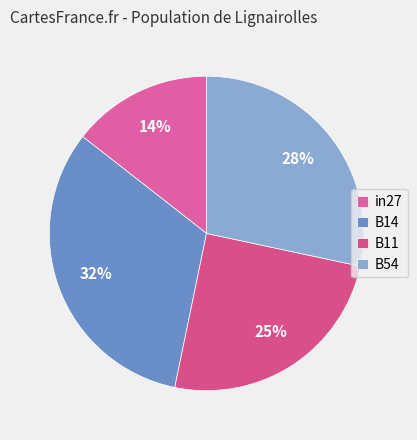

Which category has the biggest portion of the pie?

B14